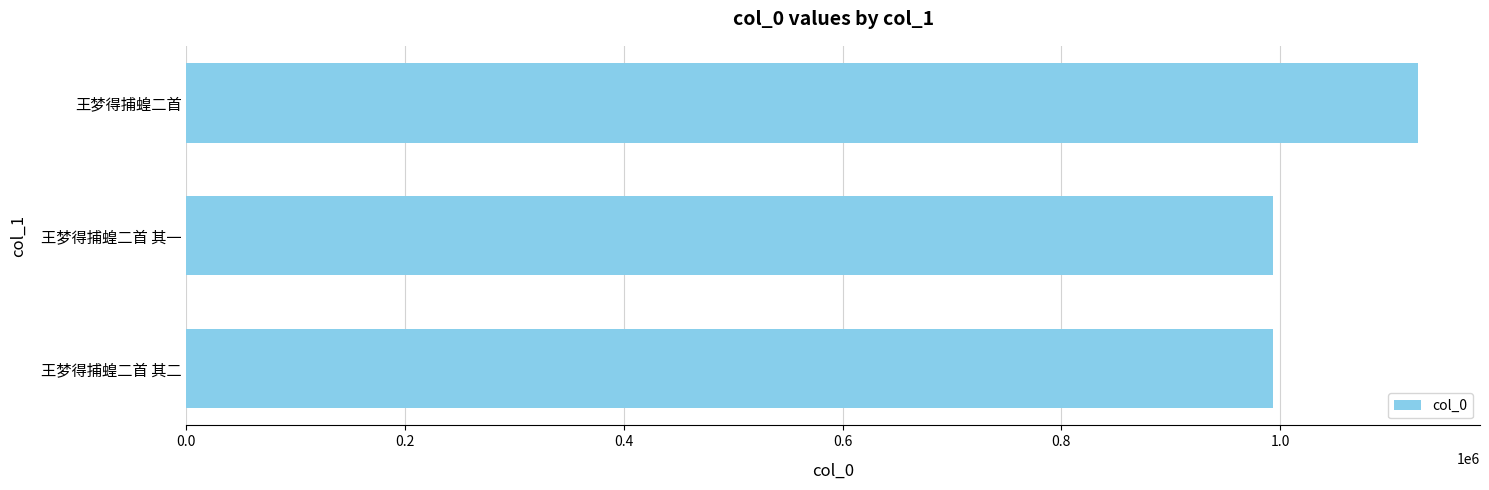

What is the difference between the maximum and minimum values?

132817